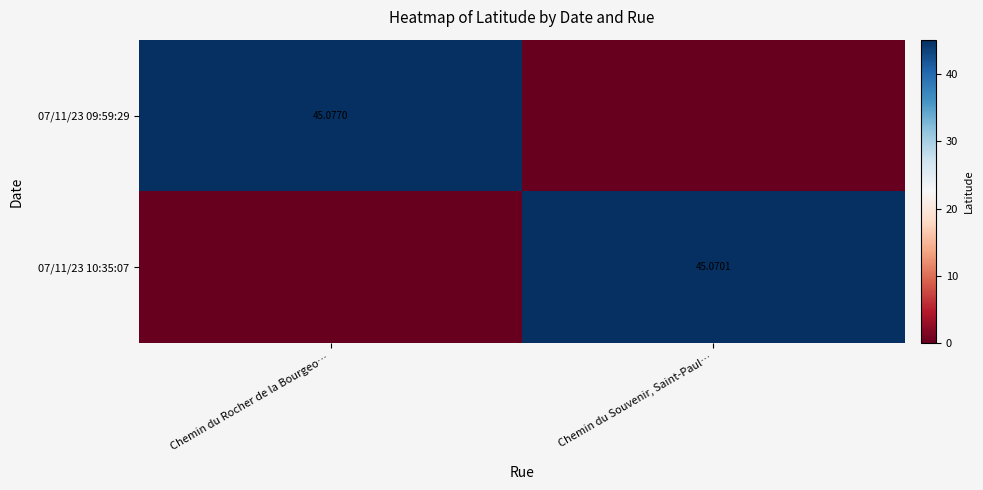

At which label is 07/11/23 09:59:29 closest to 22?

Chemin du Souvenir, Saint-Paul…